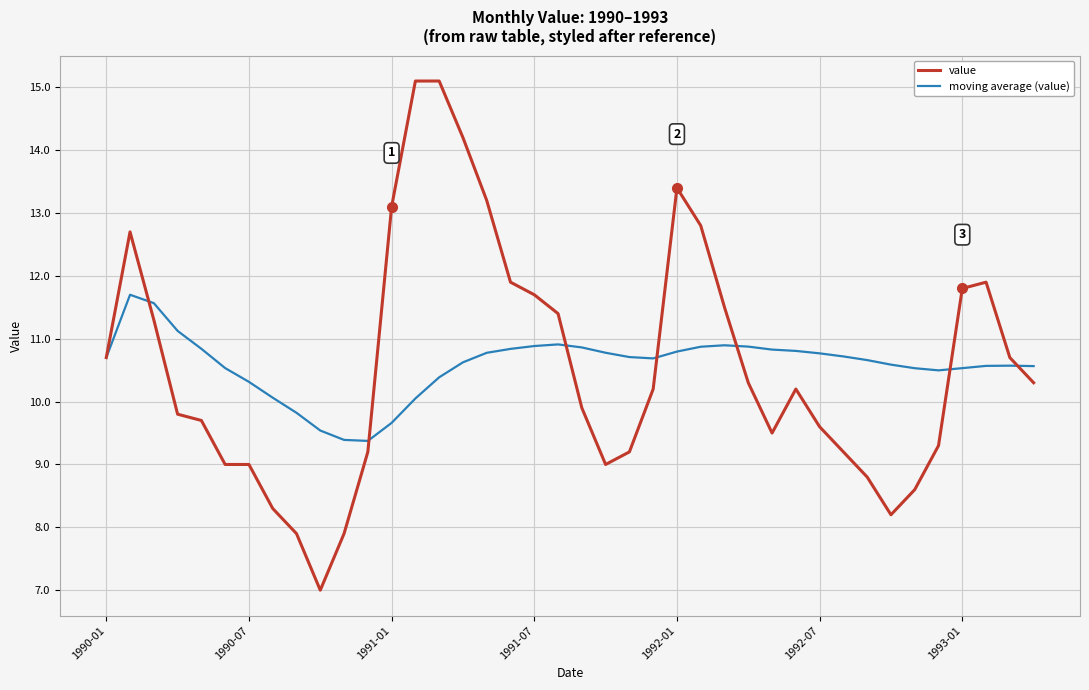

What is the greatest value displayed?

15.1